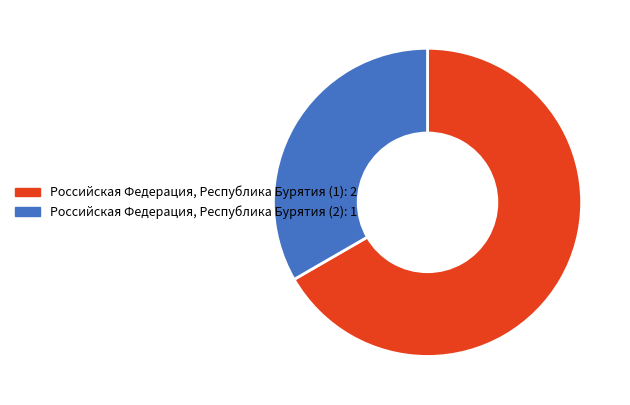

Which has a higher value, Российская Федерация, Республика Бурятия (2) or Российская Федерация, Республика Бурятия (1)?

Российская Федерация, Республика Бурятия (1)